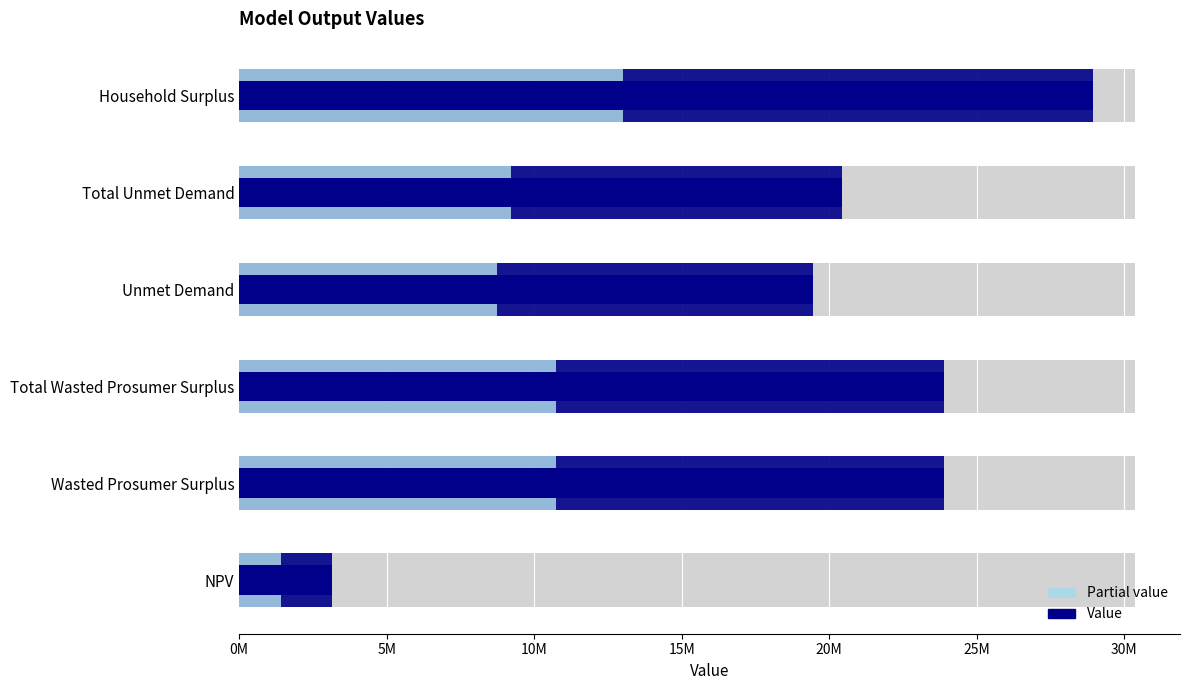

True or false: the data shows 35944769.8 at Total Unmet Demand.

False